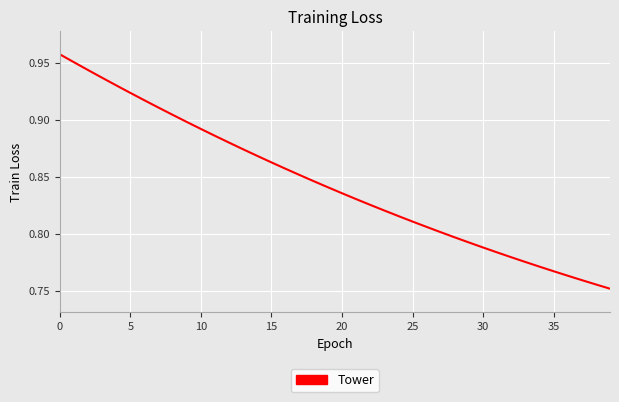

Which has a higher value, 35 or 20?

20